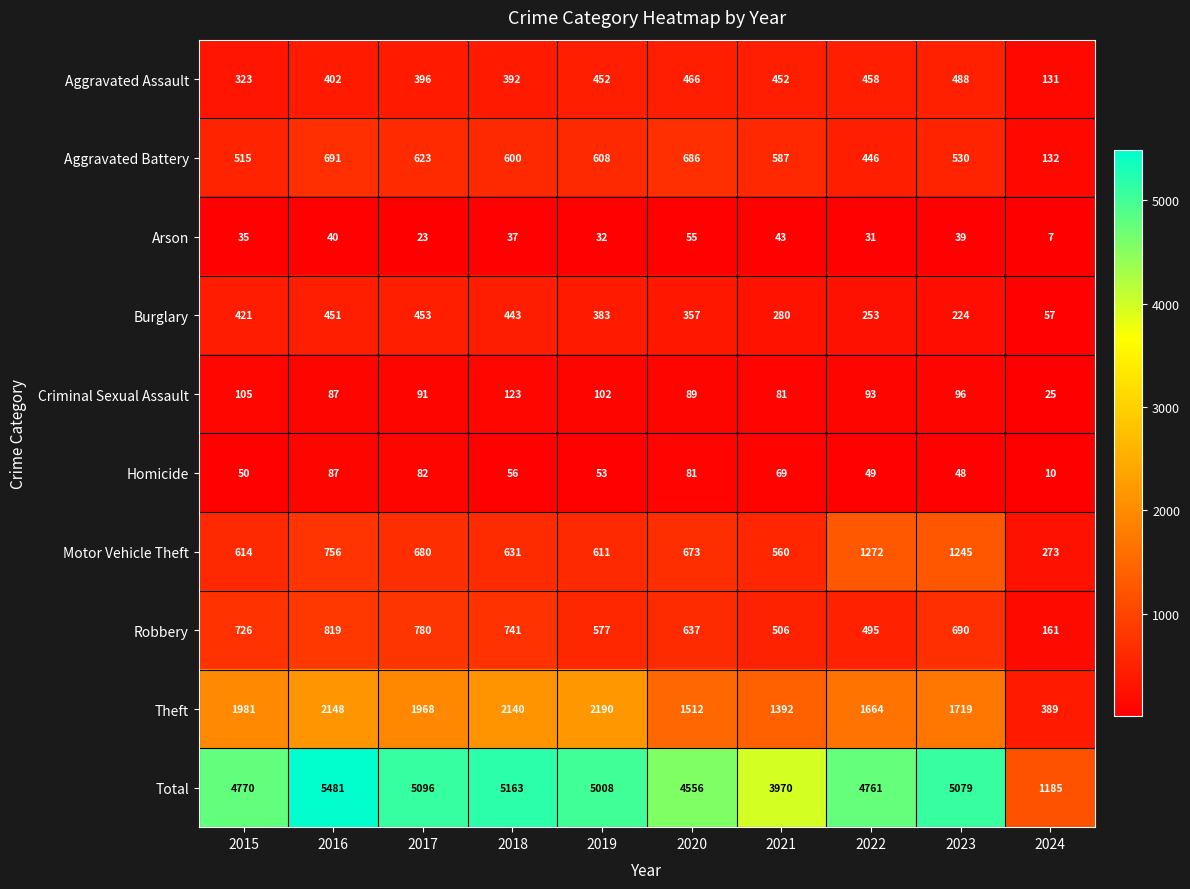

At how many categories does at least one series exceed 3633?

9